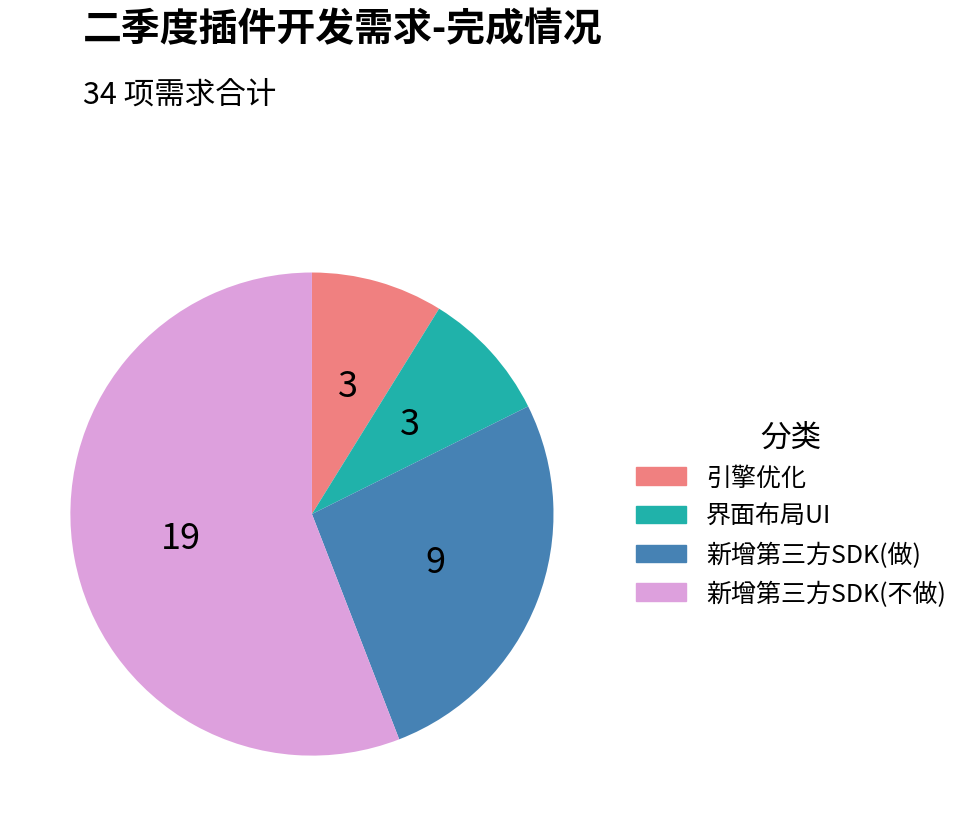

Combined, do 新增第三方SDK(不做) and 界面布局UI account for over 50%?

Yes